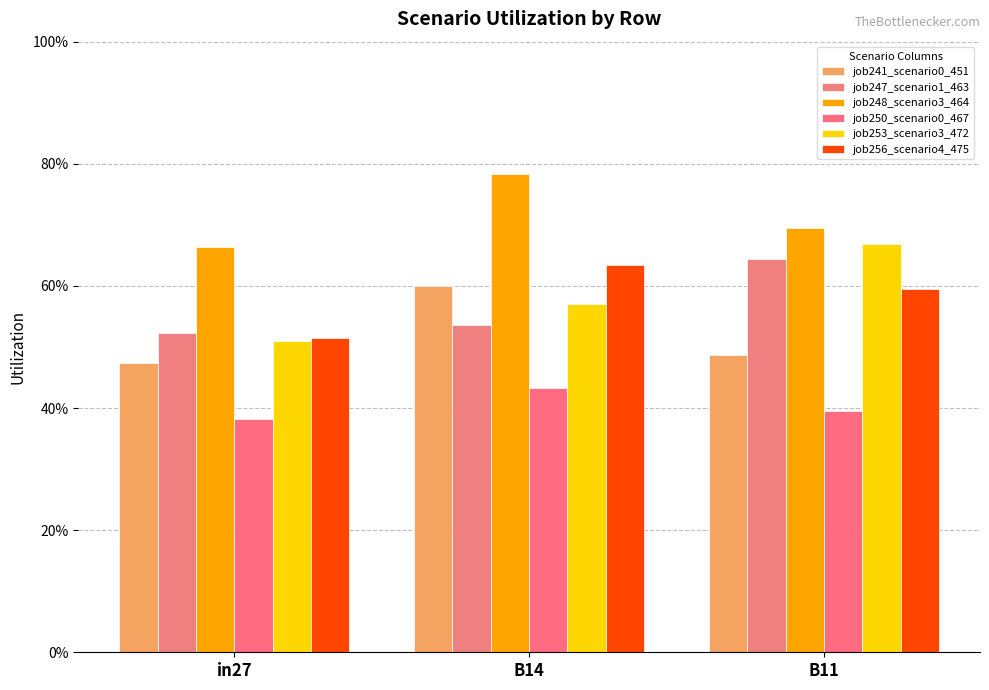

Which series has the widest spread of values?

job253_scenario3_472